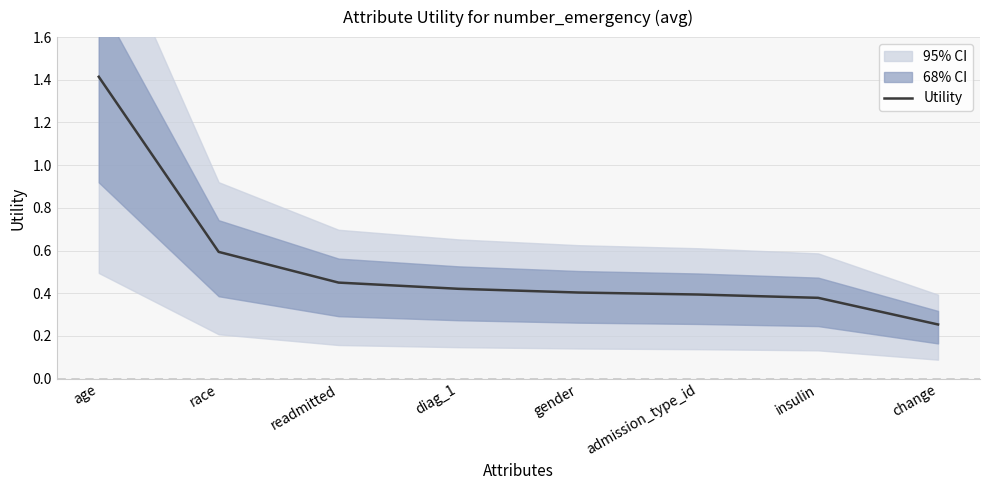

How many data points does each series have?

8